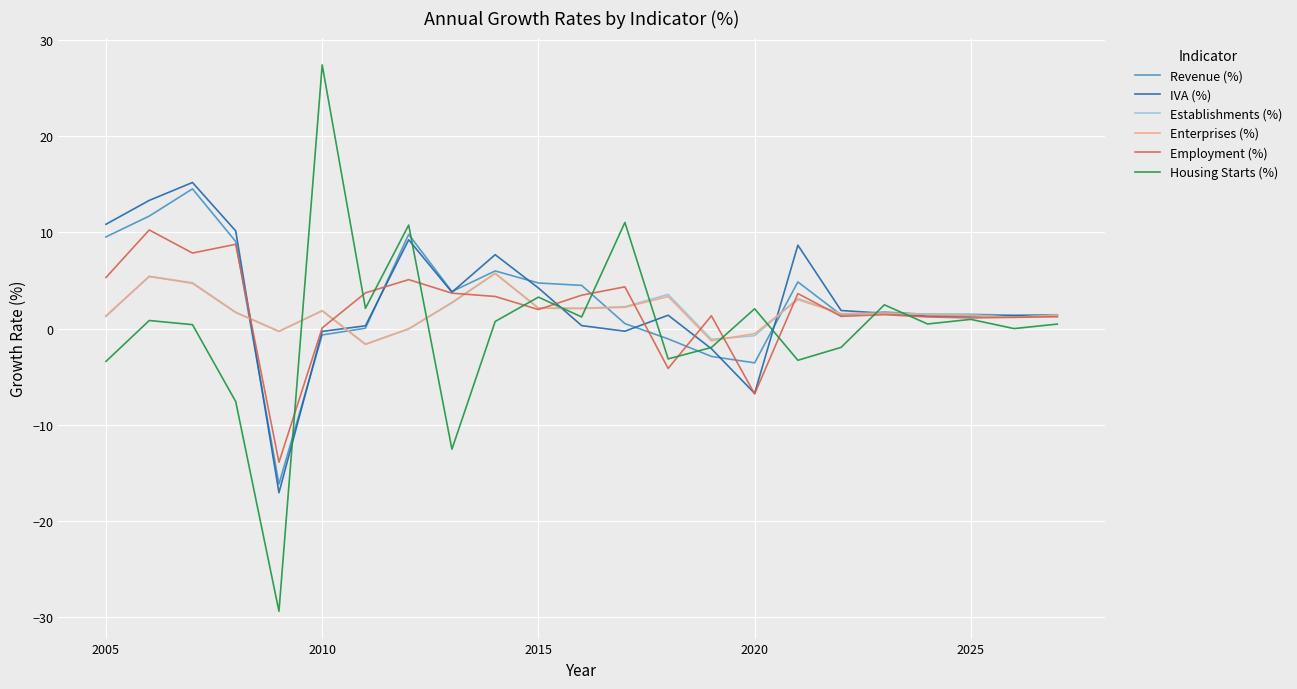

What is the maximum value shown in the chart?

27.4